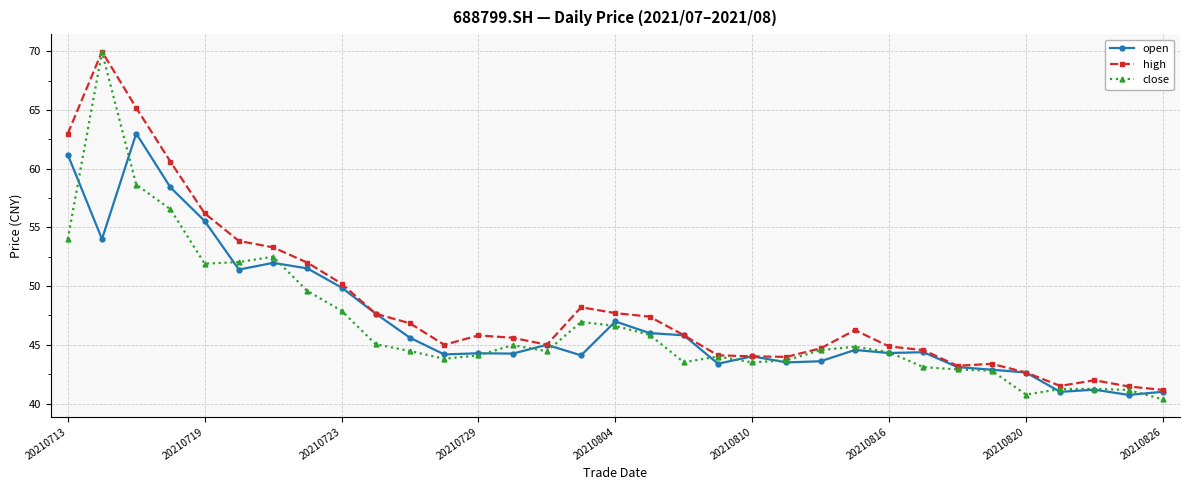

What is the smallest value displayed?

40.4